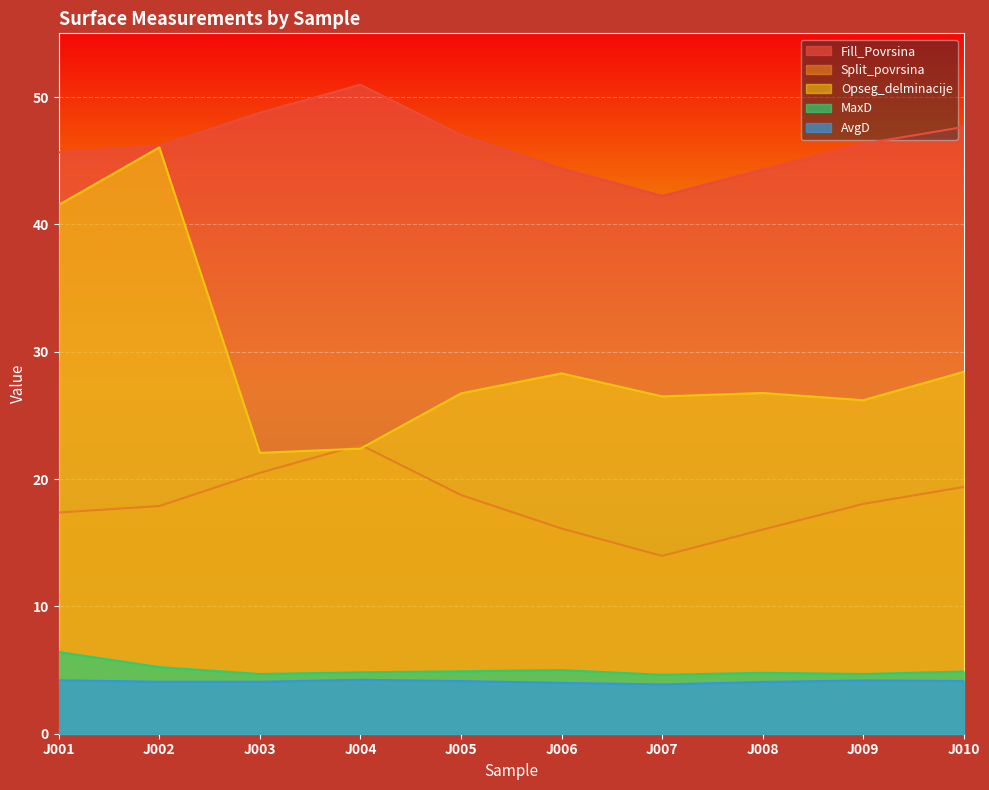

Is it true that MaxD equals 4.8 at J004?

True